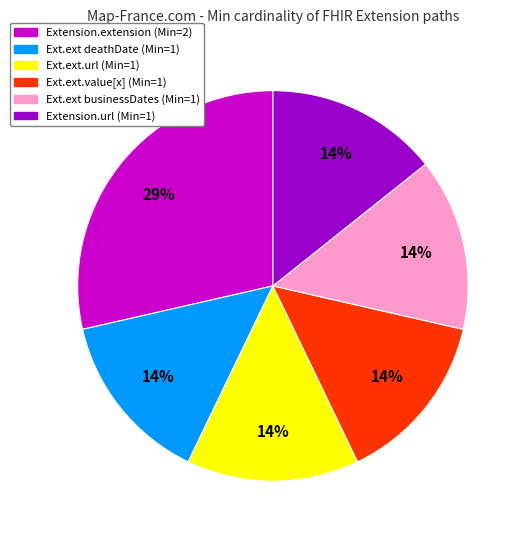

Does any single category account for the majority?

No